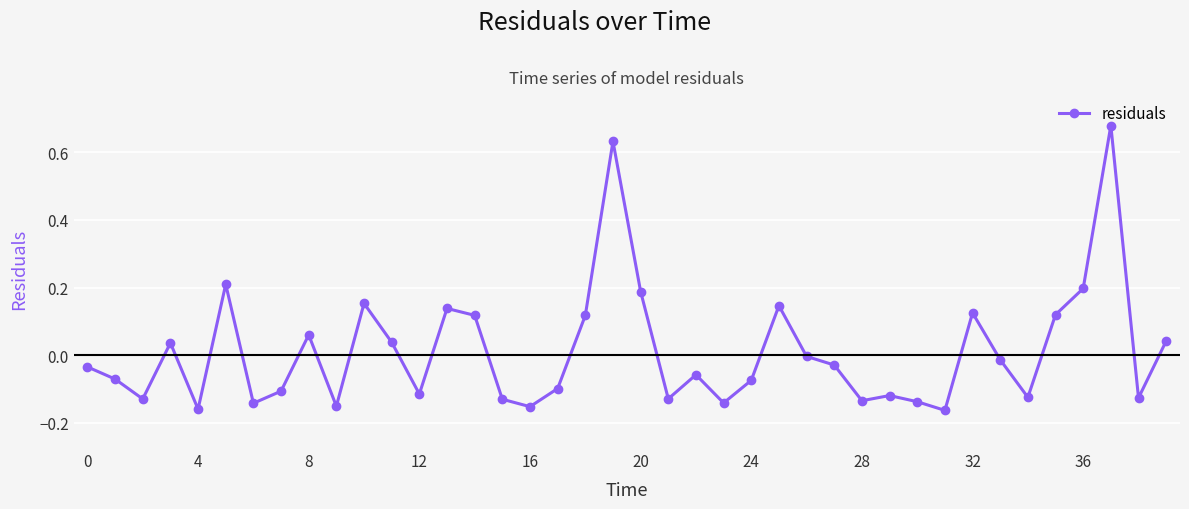

What is the difference between the maximum and second lowest values?

0.8